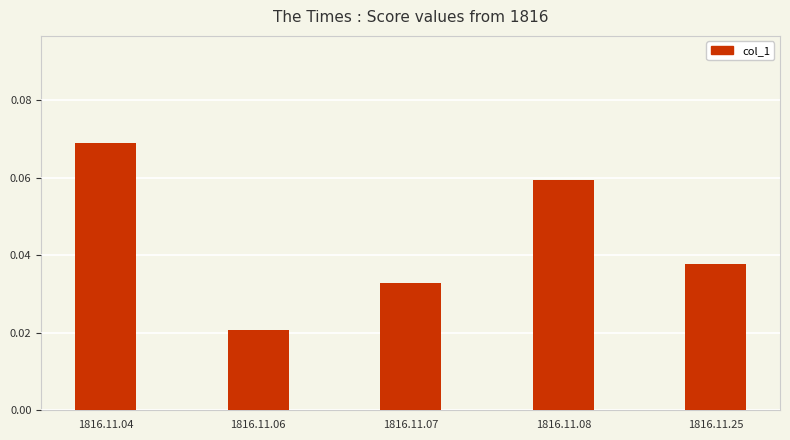

Which label corresponds to the largest value in the chart?

1816.11.04